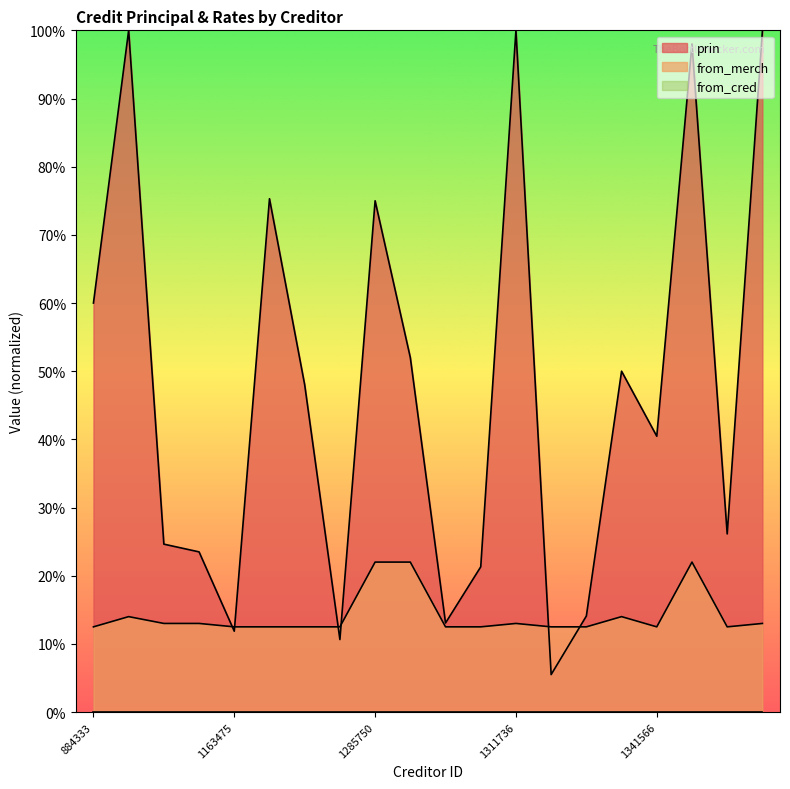

In from_merch, how many points are higher than both neighbors (excluding endpoints)?

4